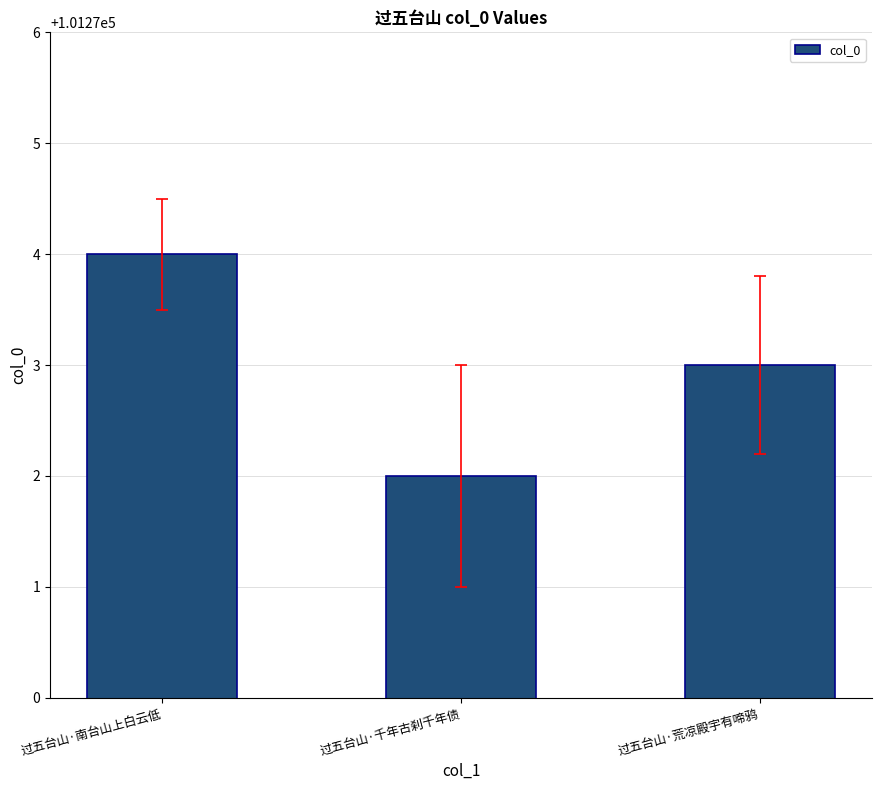

Between 过五台山·千年古刹千年债 and 过五台山·南台山上白云低, which is larger?

过五台山·南台山上白云低